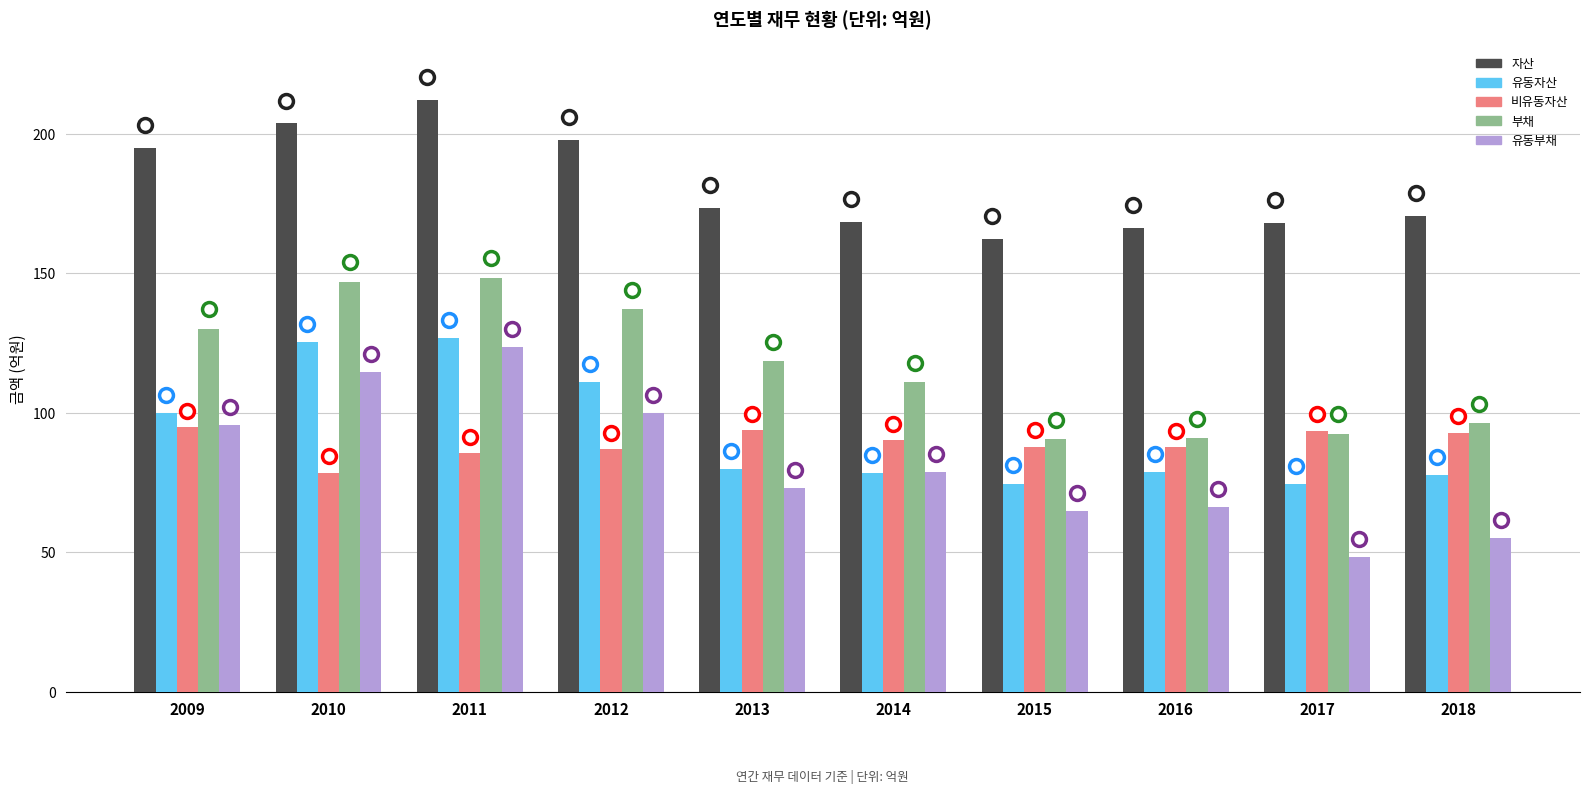

Does the chart contain any negative values?

No